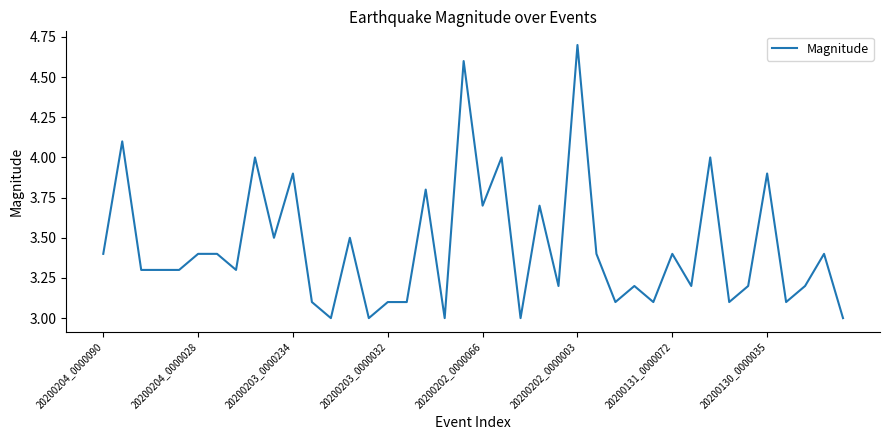

What is the minimum value shown in the chart?

3.0